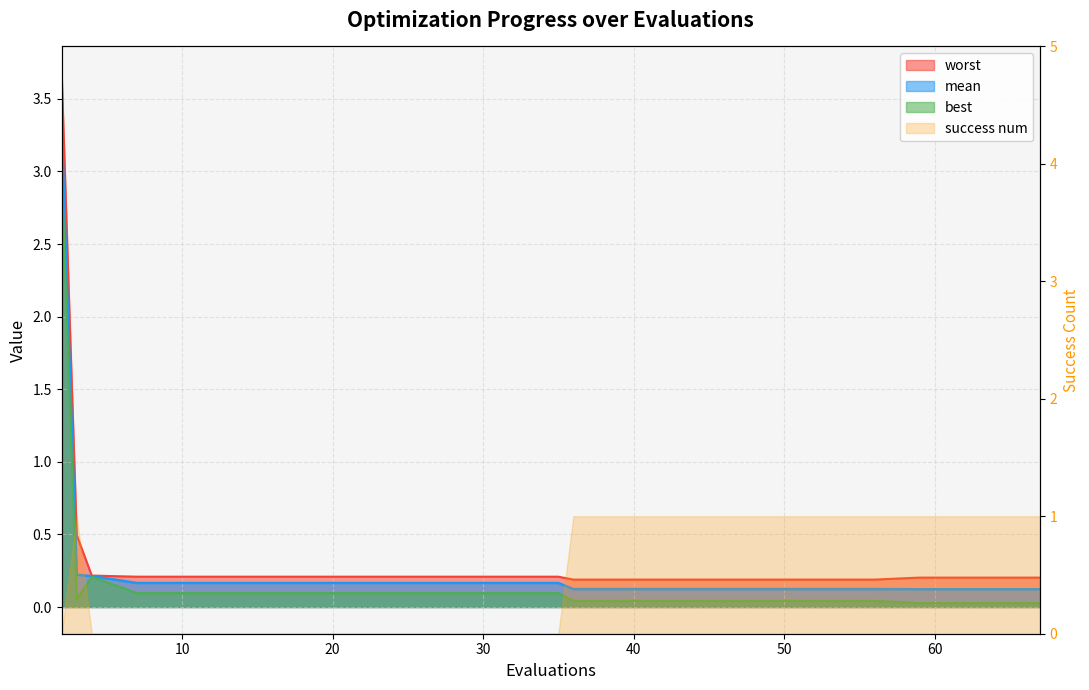

The value of mean at 48 is 0.0. True or false?

False